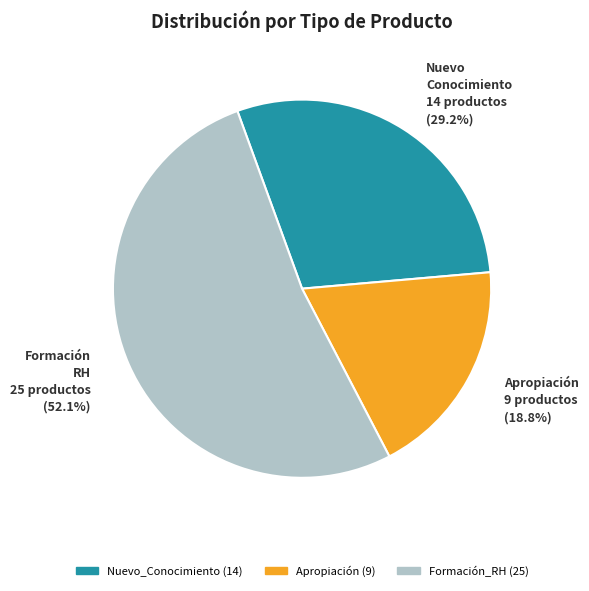

To the nearest percent, what percentage of the pie is Formación_RH?

52%